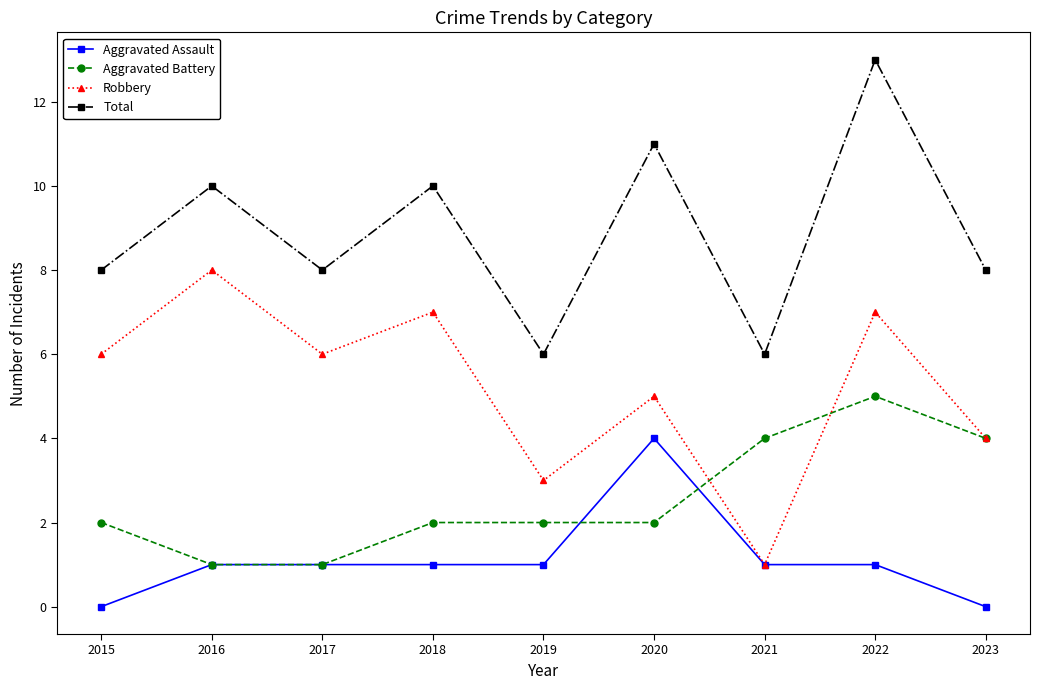

What is the difference between the Robbery values at 2020 and 2021?

4